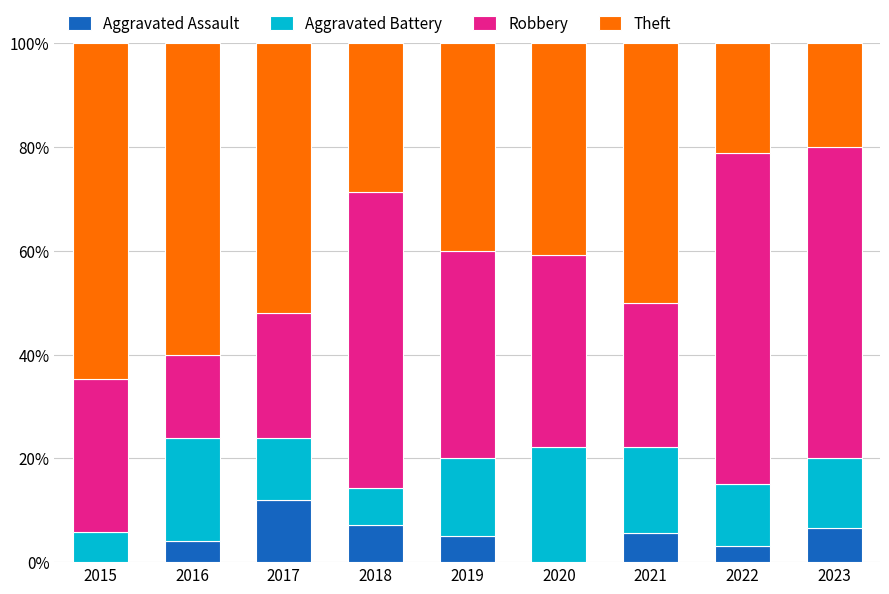

What value does the Aggravated Assault series have at 2023?

6.7